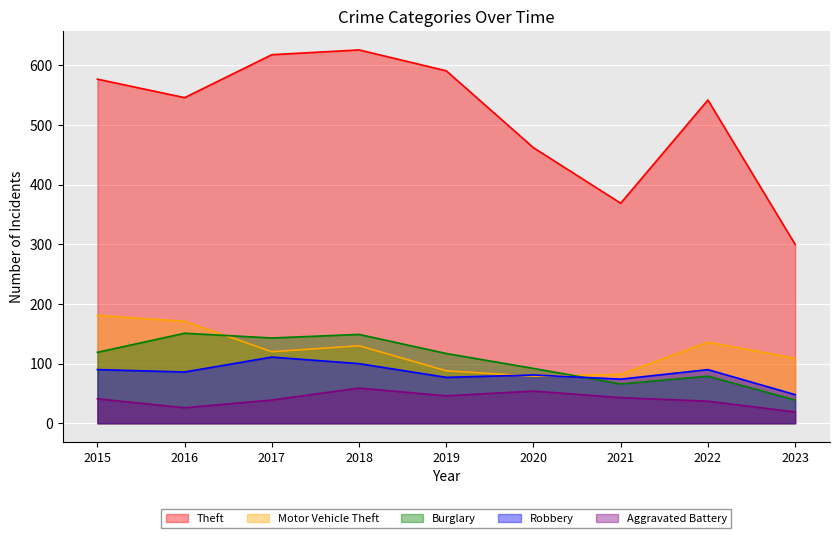

Which category has the lowest value in the Theft series?

2023